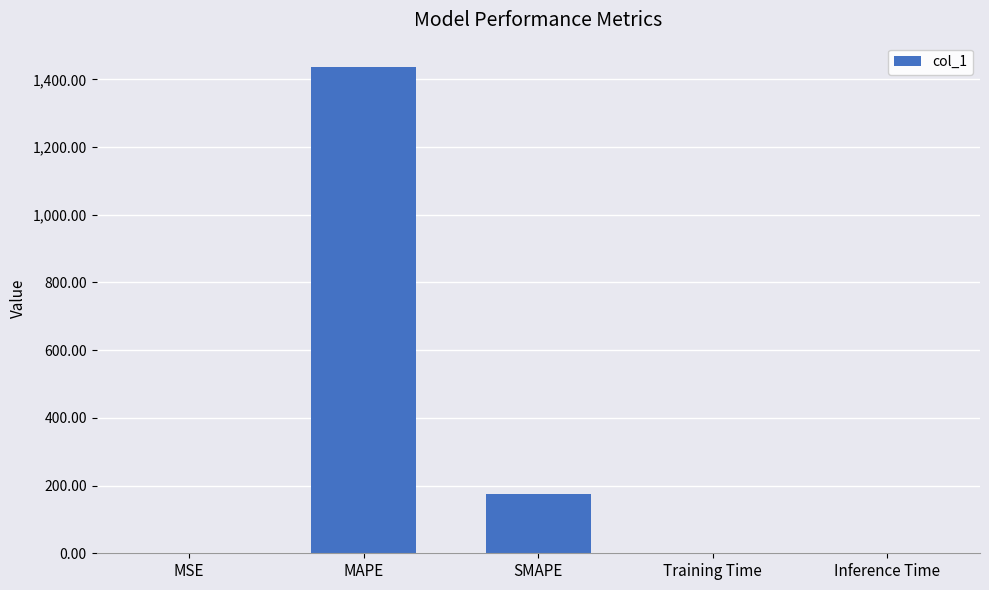

What is the greatest value displayed?

1436.6